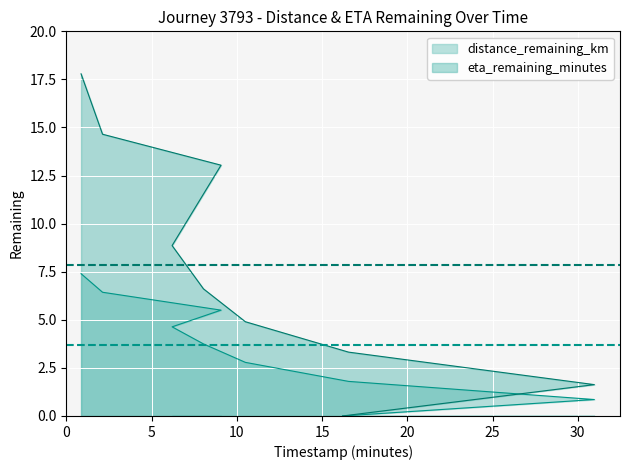

Which category has the highest value in the distance_remaining_km series?

0.86